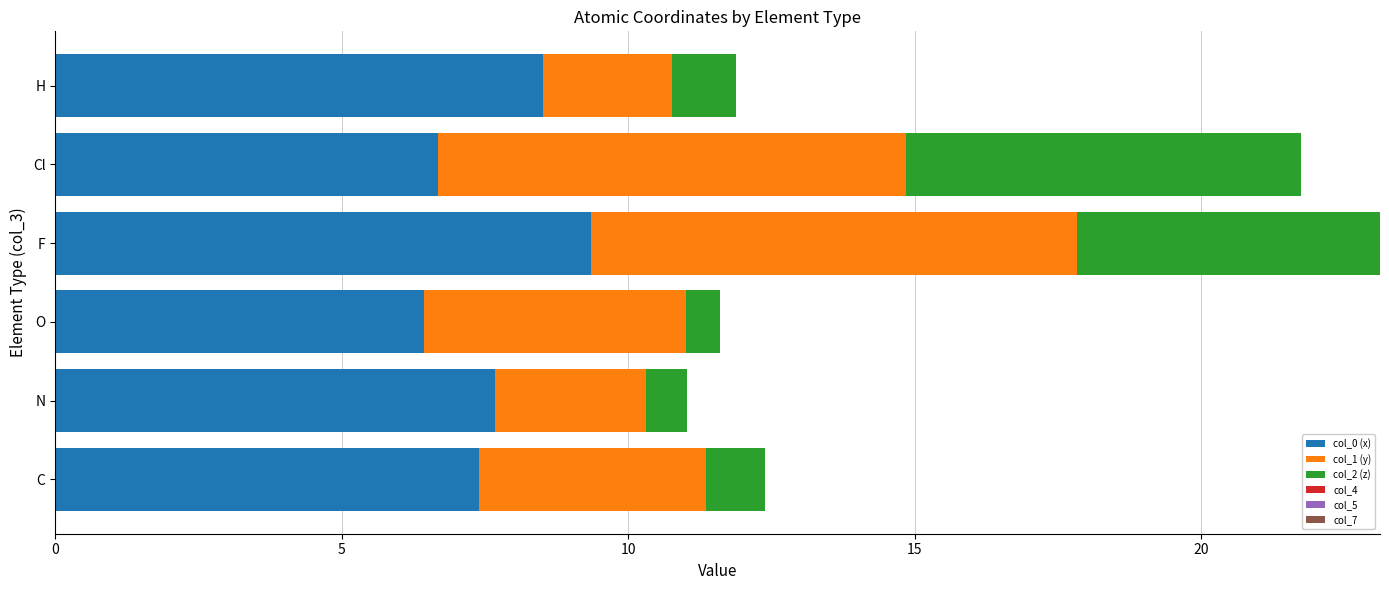

What is the difference between the maximum and minimum values in the col_0 (x) series?

2.9